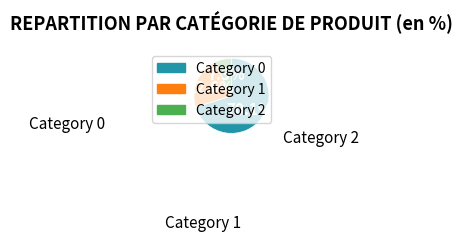

Does any single category account for the majority?

Yes